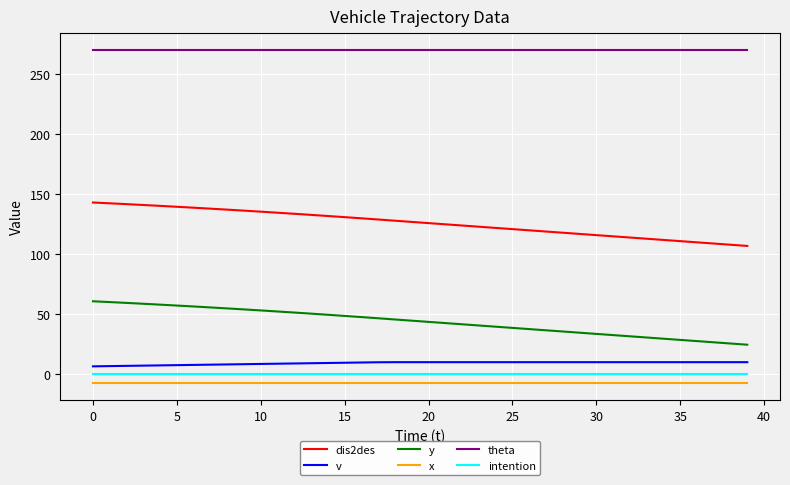

What is the smallest value displayed?

-7.5